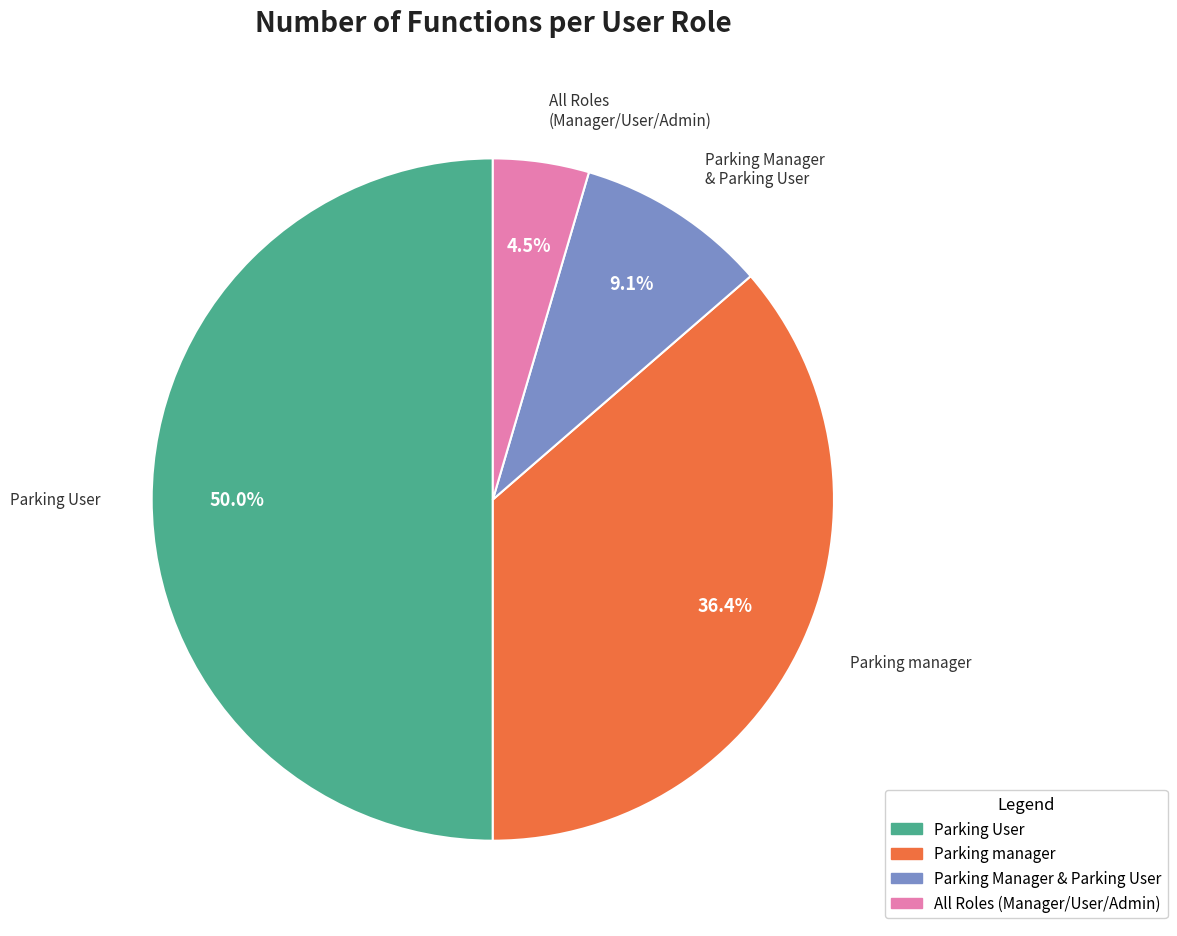

To the nearest percent, what is the difference between the largest and smallest slice percentages?

45%